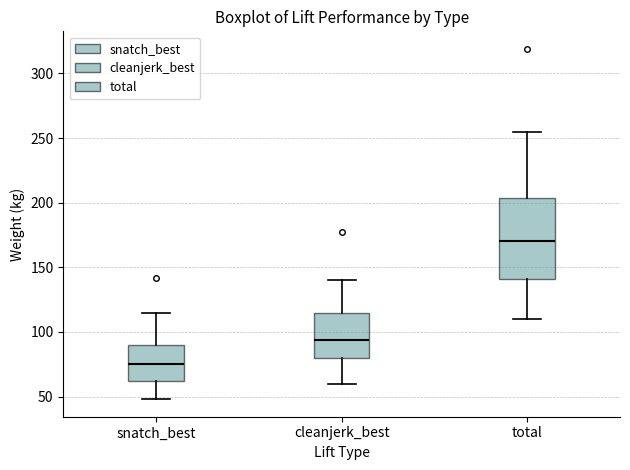

Where is the upper edge of the box for total on the y-axis? The values are not printed on the chart, so give them approximately, as read against the axis.

205